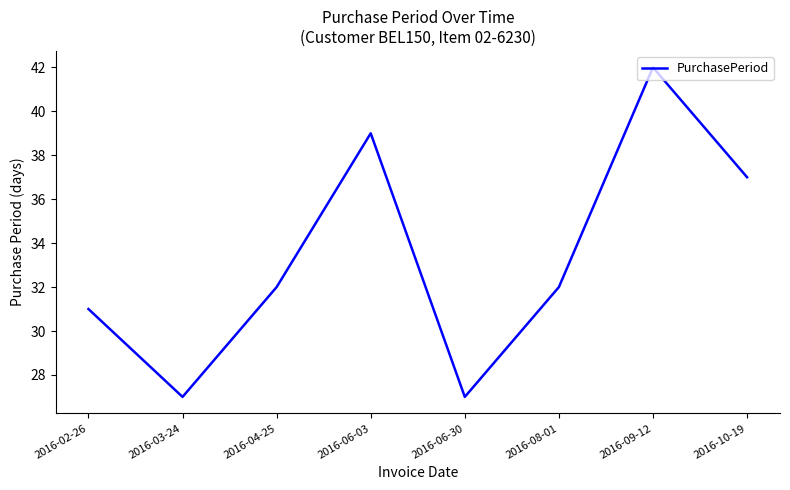

Count the number of categories in the chart.

8